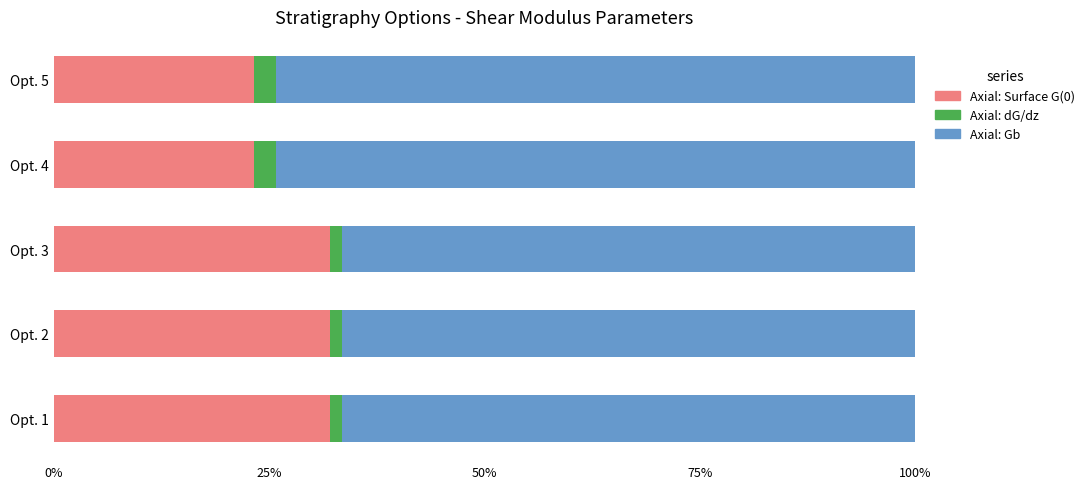

The value of Axial: Surface G(0) at Opt. 2 is 46.7. True or false?

False